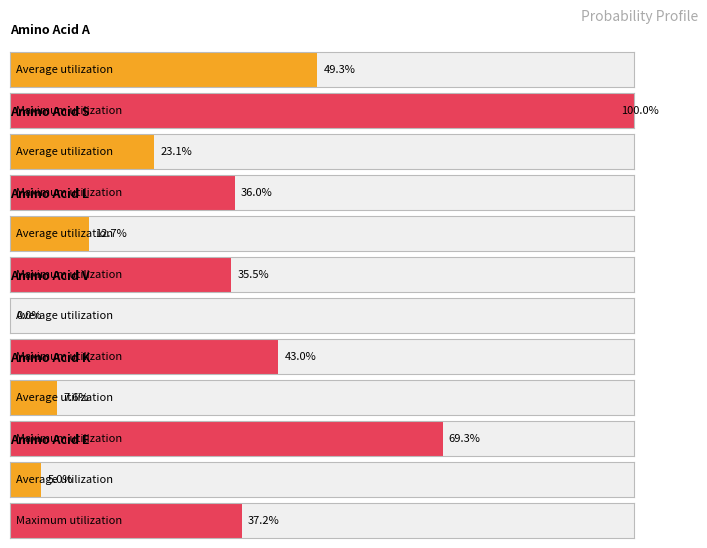

How many categories are shown in the chart?

6